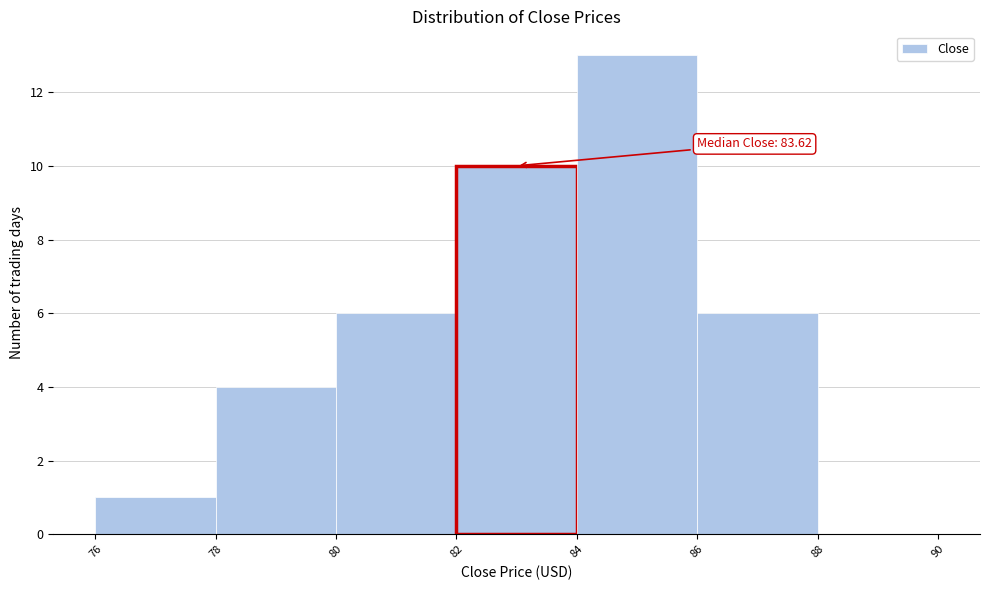

Which range on the x-axis has the tallest bar?

84 to 86